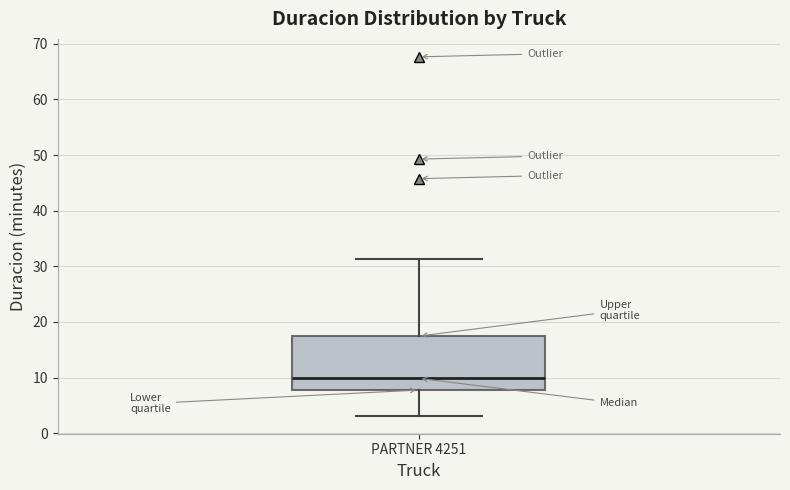

Read this box plot against the y-axis: the position of the median line, the range covered by the box, and the ends of both whiskers. The values are not printed on the chart, so give them approximately, as read against the axis.

median 10, box 8 to 17, whiskers 3 to 31